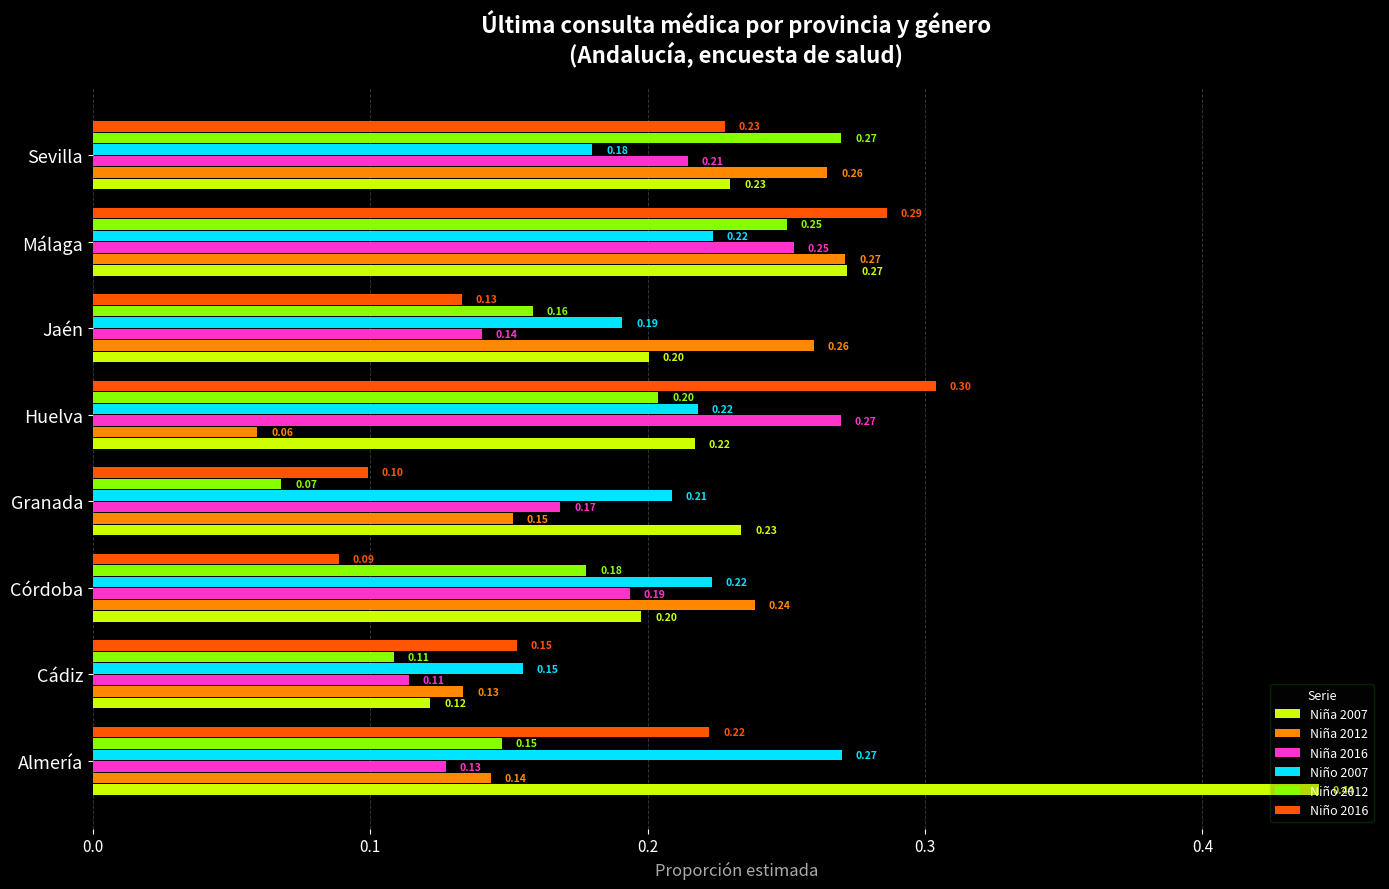

At which label is Niño 2012 closest to 0?

Granada